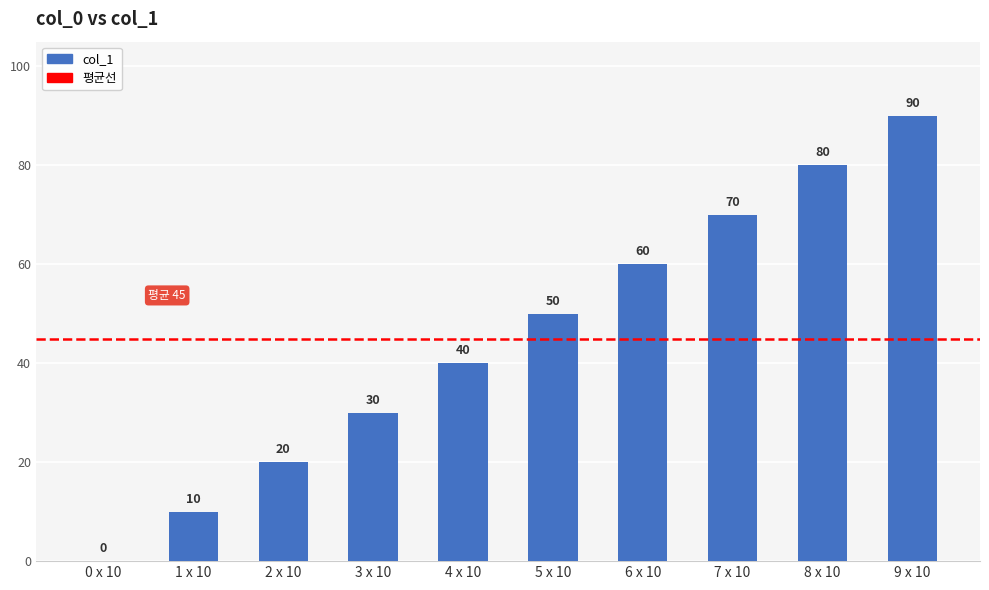

What is the approximate value at 7 x 10, to the nearest 5?

70